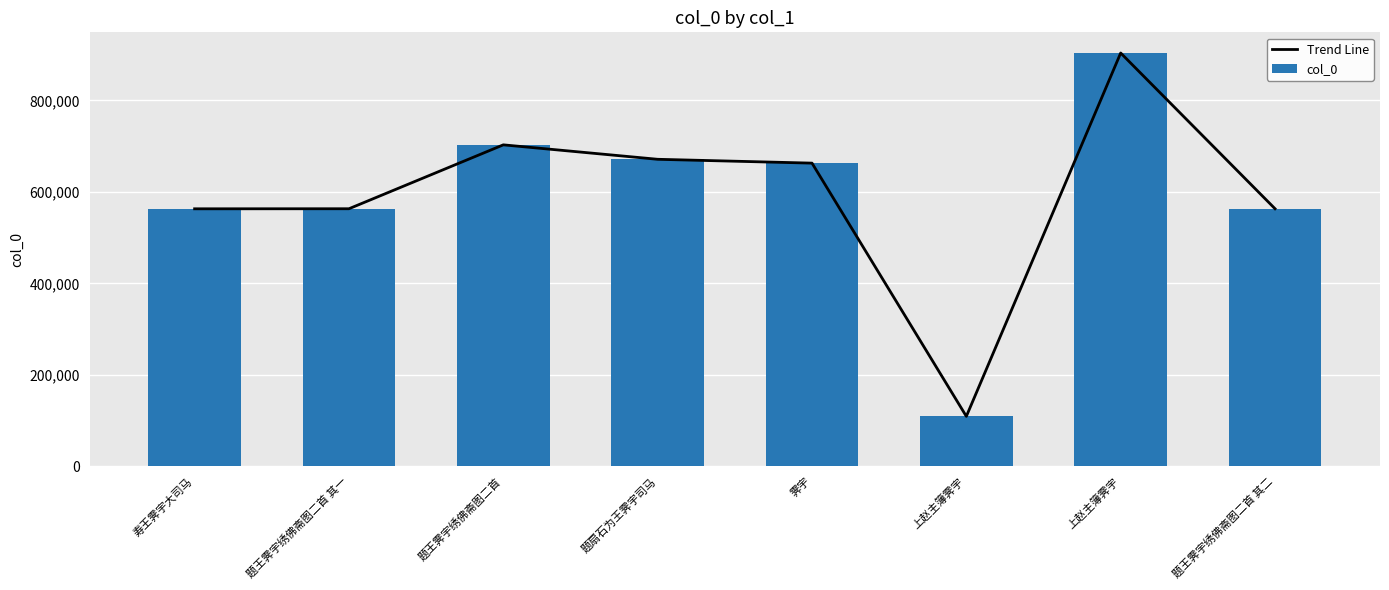

How many data points does each series have?

8